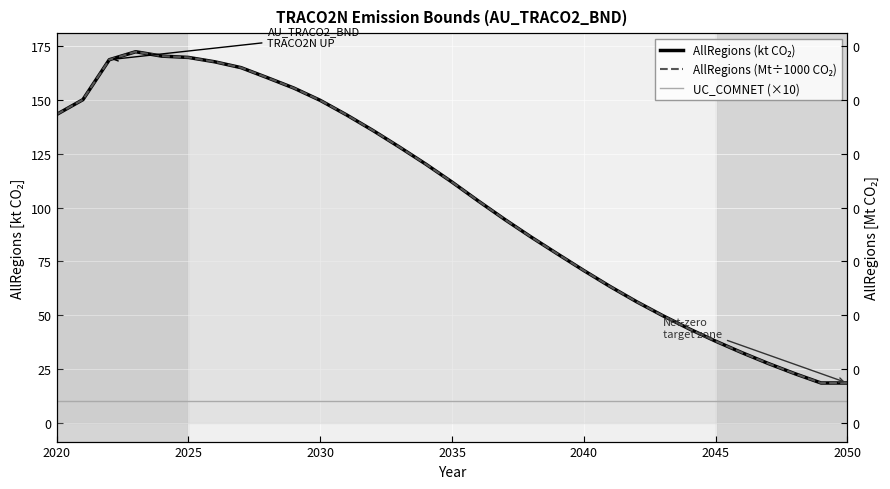

What is the average value of the AllRegions (kt CO₂) series?

103.8